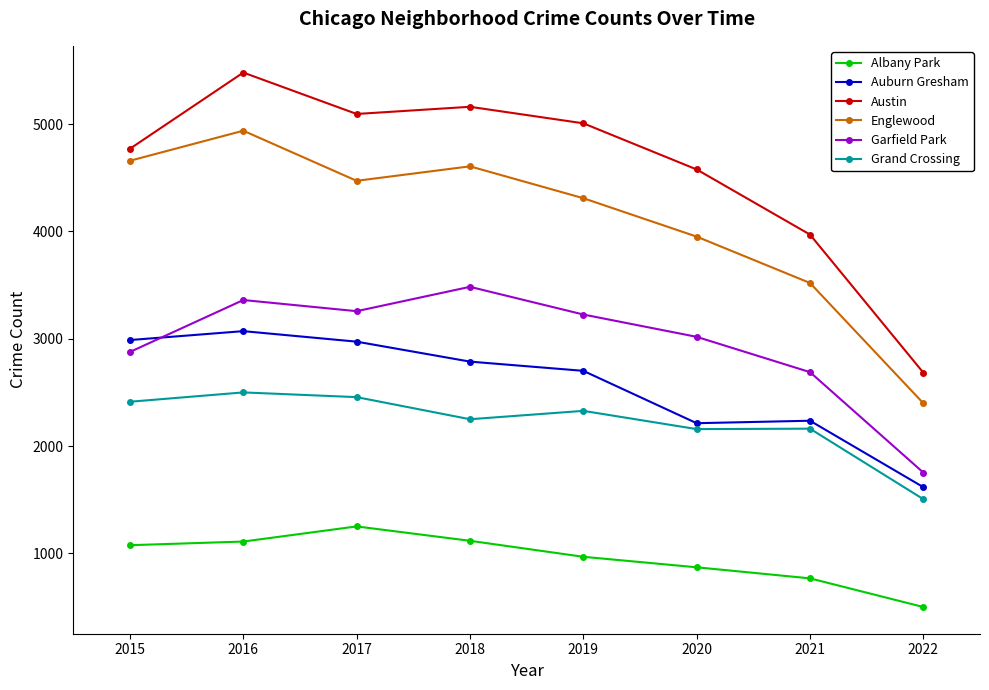

What is the difference between the second highest and second lowest values in the Grand Crossing series?

298